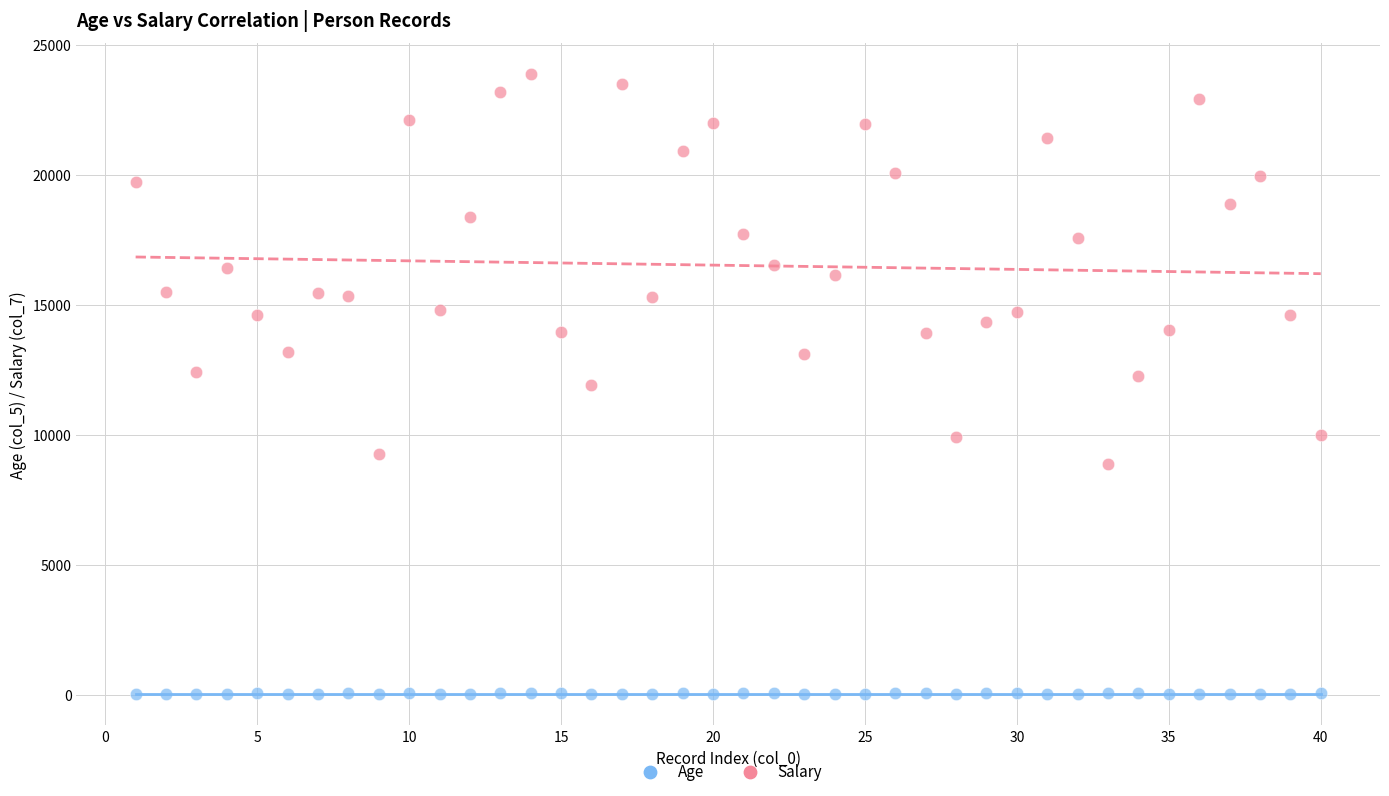

Across all data points, what is the range of Y values (max minus min)?

23868